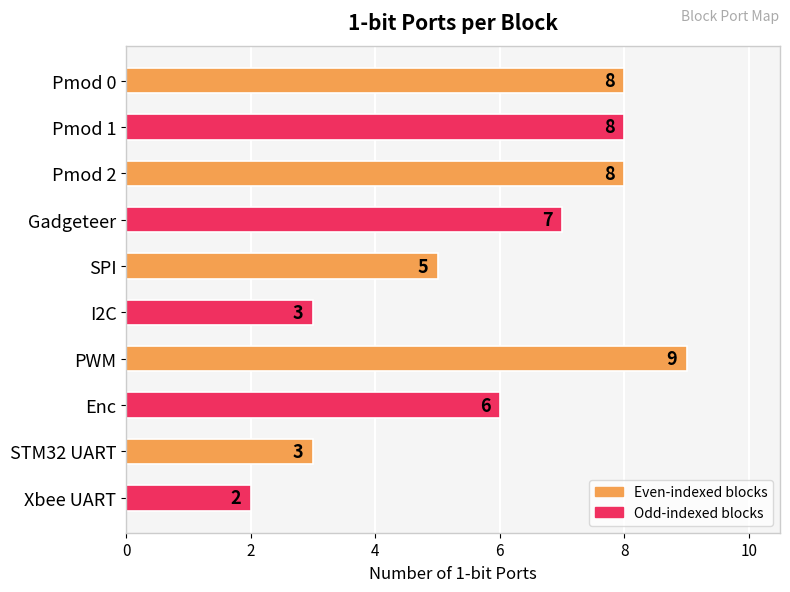

Is it true that the value at SPI is 5?

True